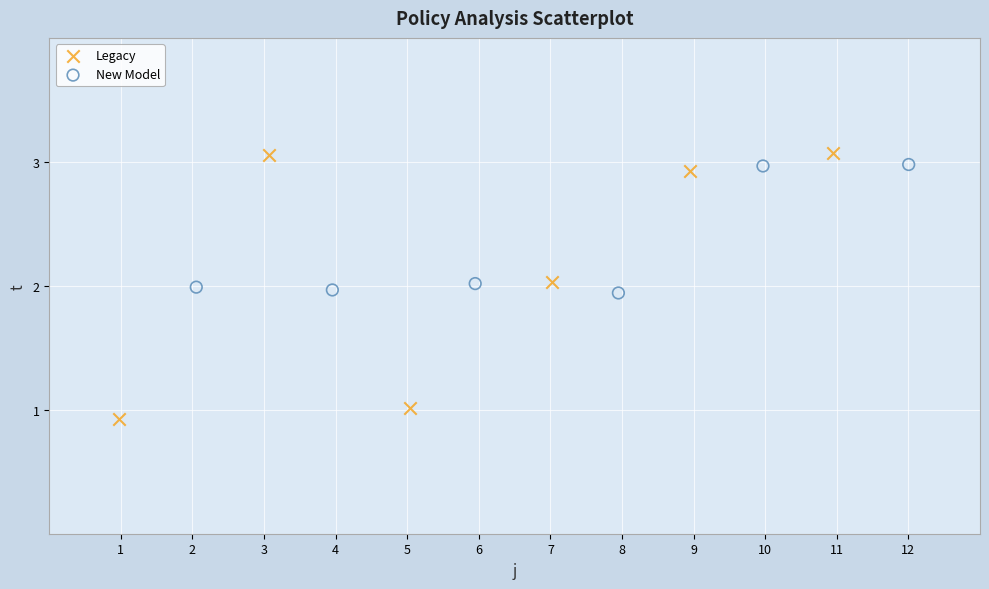

Which series reaches the minimum Y coordinate?

Legacy